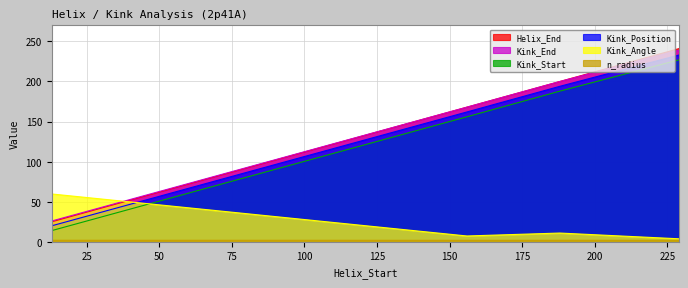

At which label does Kink_Position first exceed 200?

229